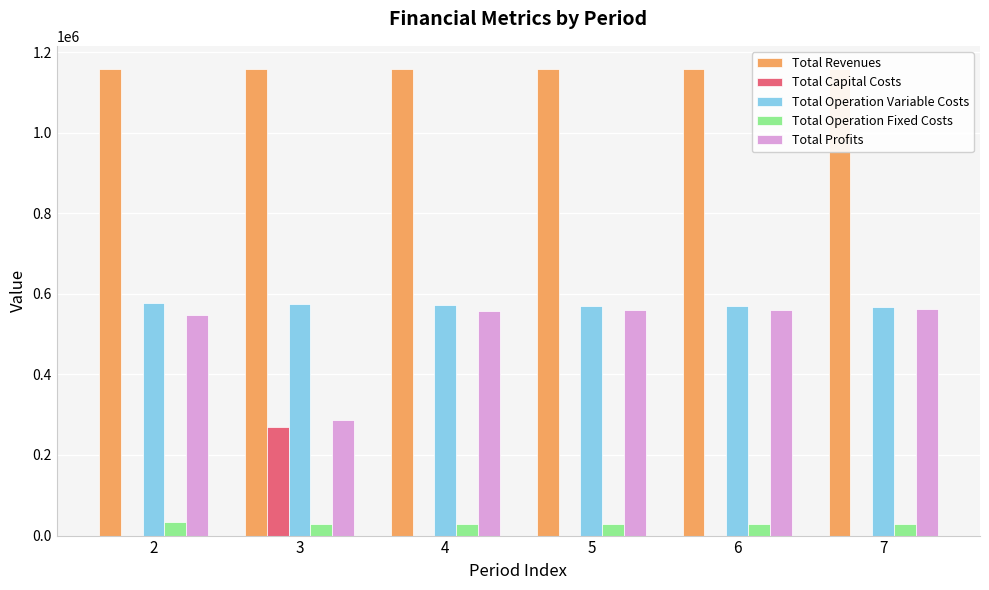

What is the approximate value of Total Operation Variable Costs at 4?

572326.0